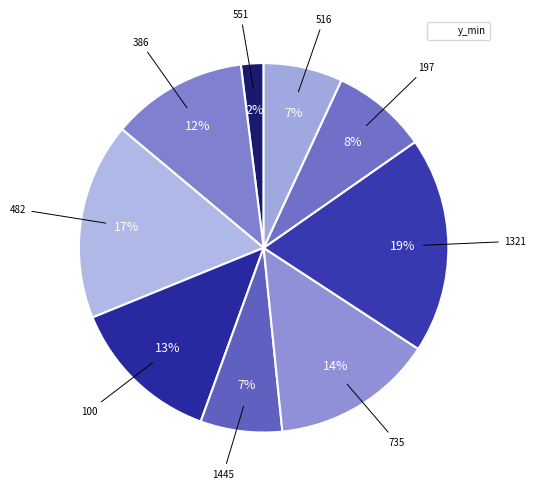

How many segments does this pie chart have?

9